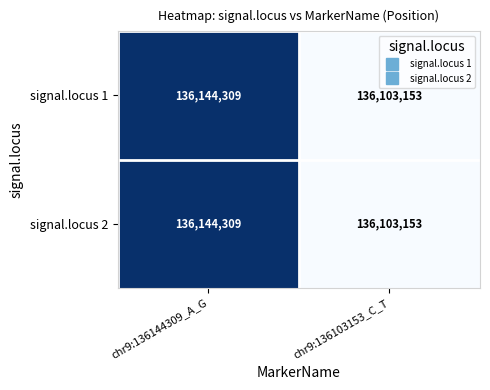

At which category is the sum across all series the highest?

chr9:136144309_A_G